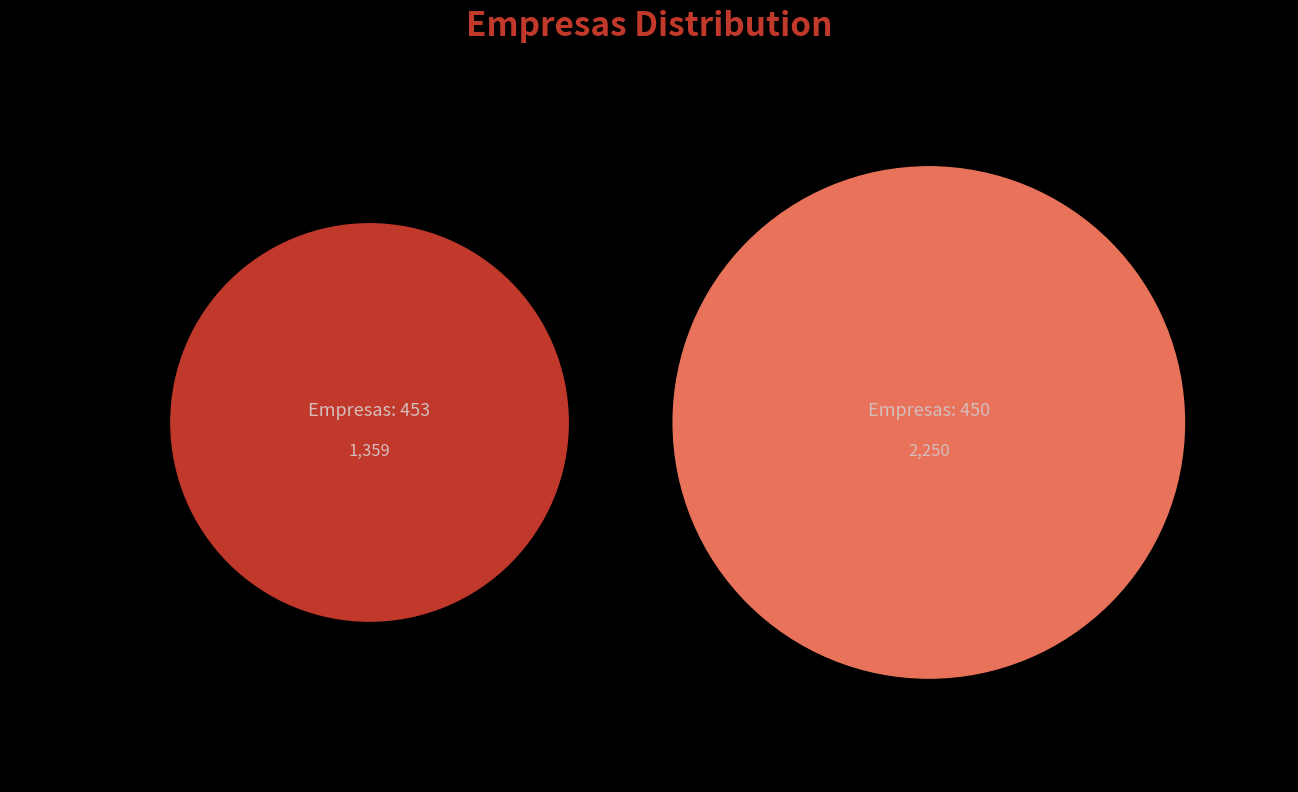

Approximately how many times larger is the value at 2.01.03.01.01 compared to 1.02.01.01.01?

1.0